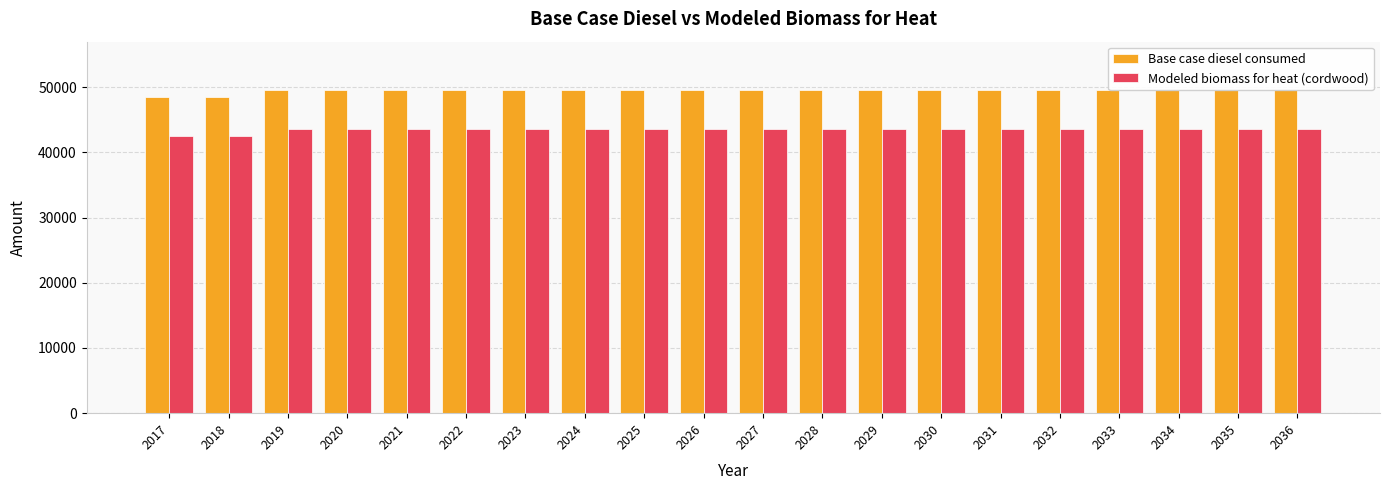

Between 2017 and 2028, which series saw the biggest shift?

Base case diesel consumed